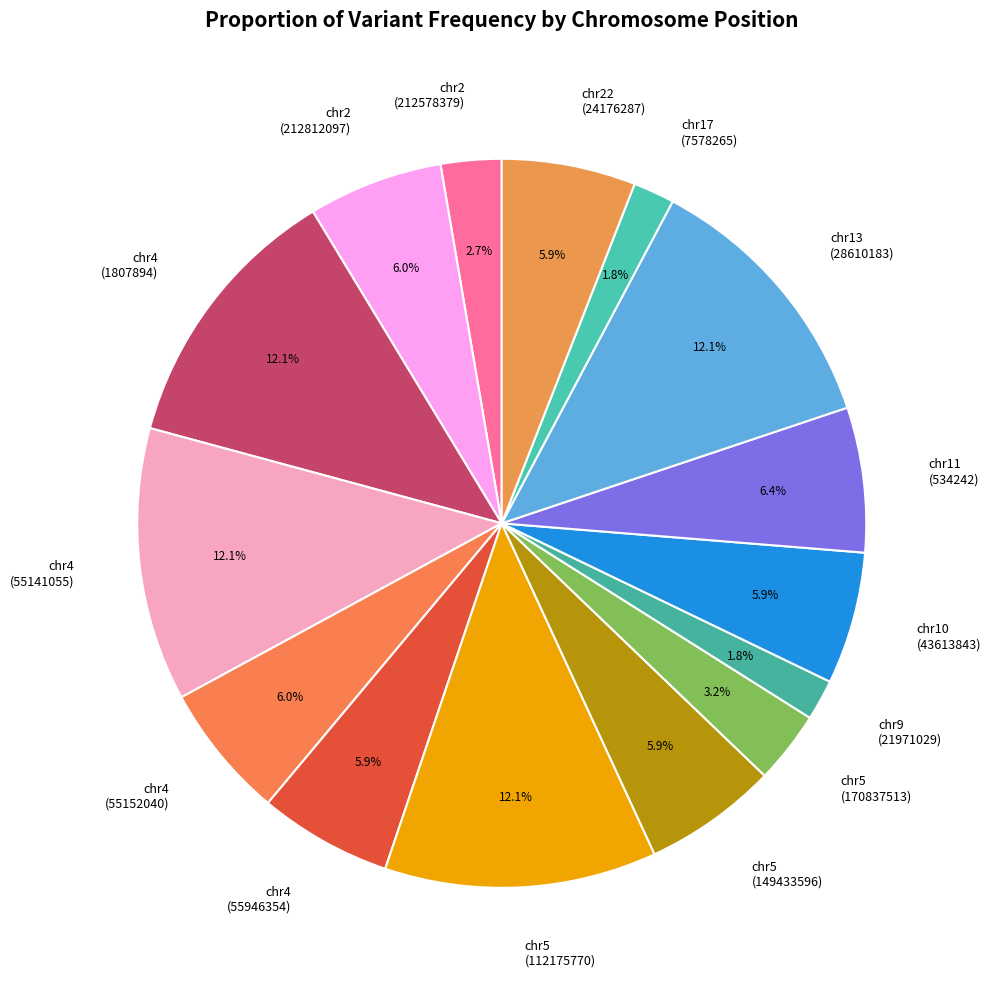

Combined, what portion of the pie is chr5 (170837513) and chr2 (212578379)?

5.9%